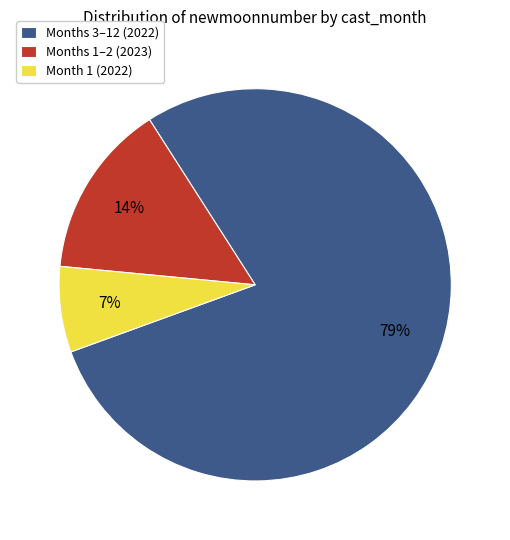

Which has a higher value, Month 1 (2022) or Months 1–2 (2023)?

Months 1–2 (2023)